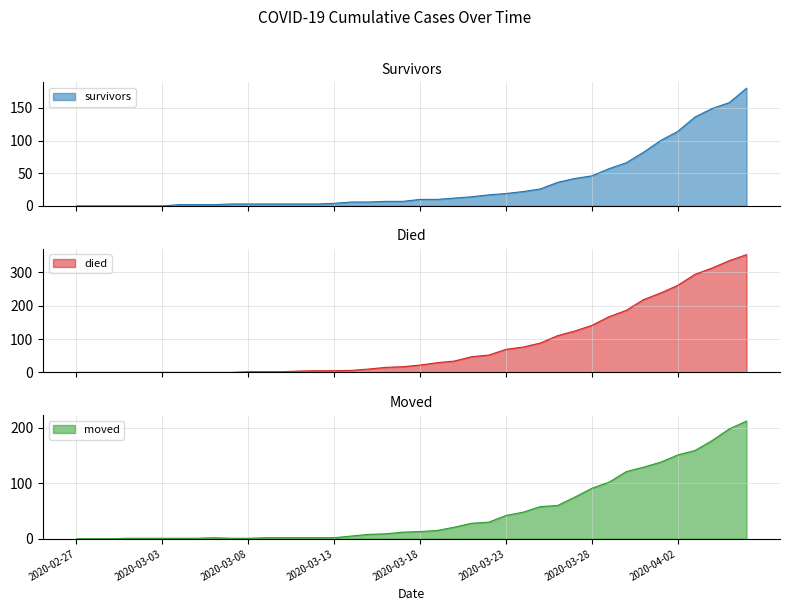

At which category is the sum across all series the highest?

2020-04-06